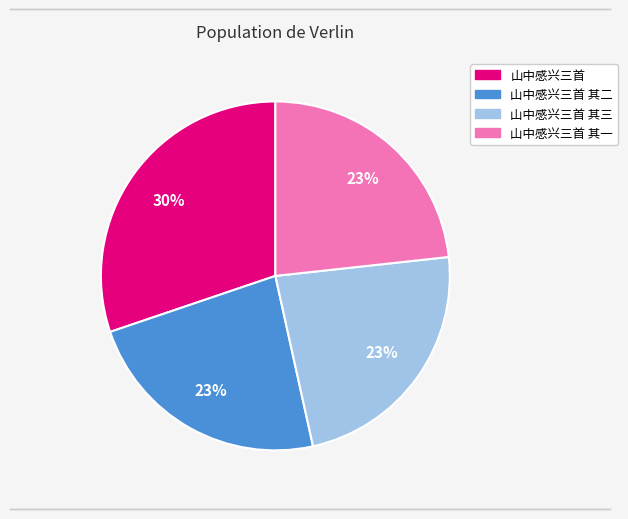

Is there a majority slice in this chart?

No